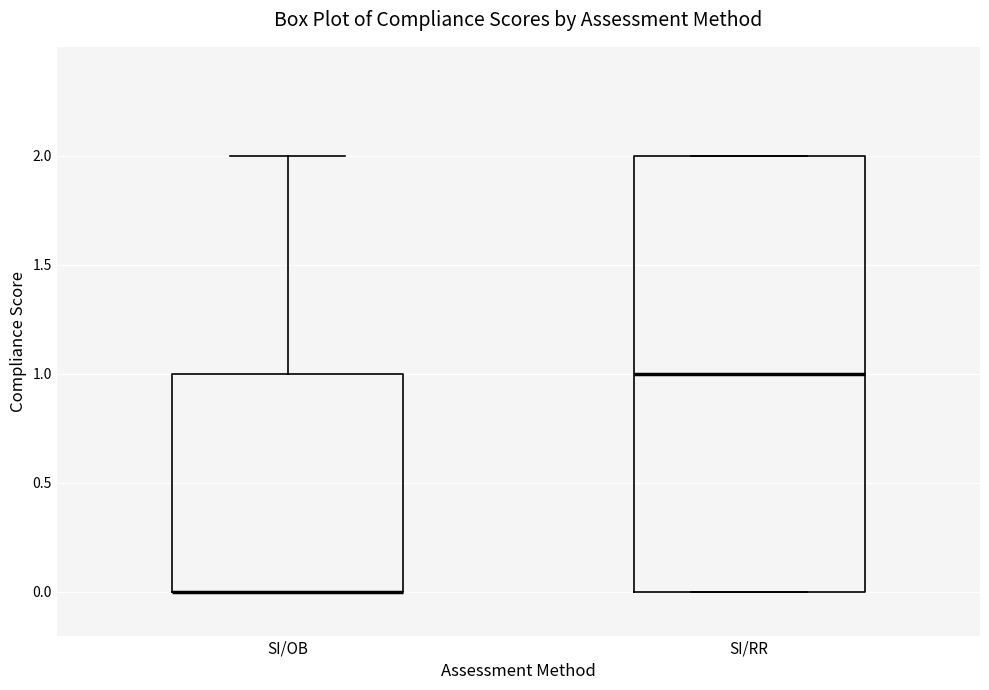

Where is the lower edge of the box for SI/OB on the y-axis? The values are not printed on the chart, so give them approximately, as read against the axis.

0